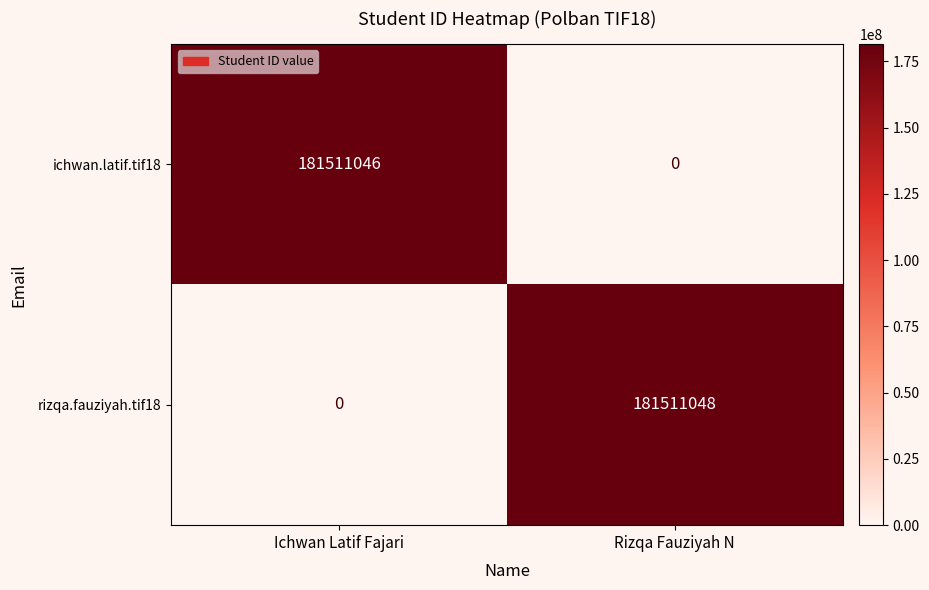

How many categories are shown in the chart?

2